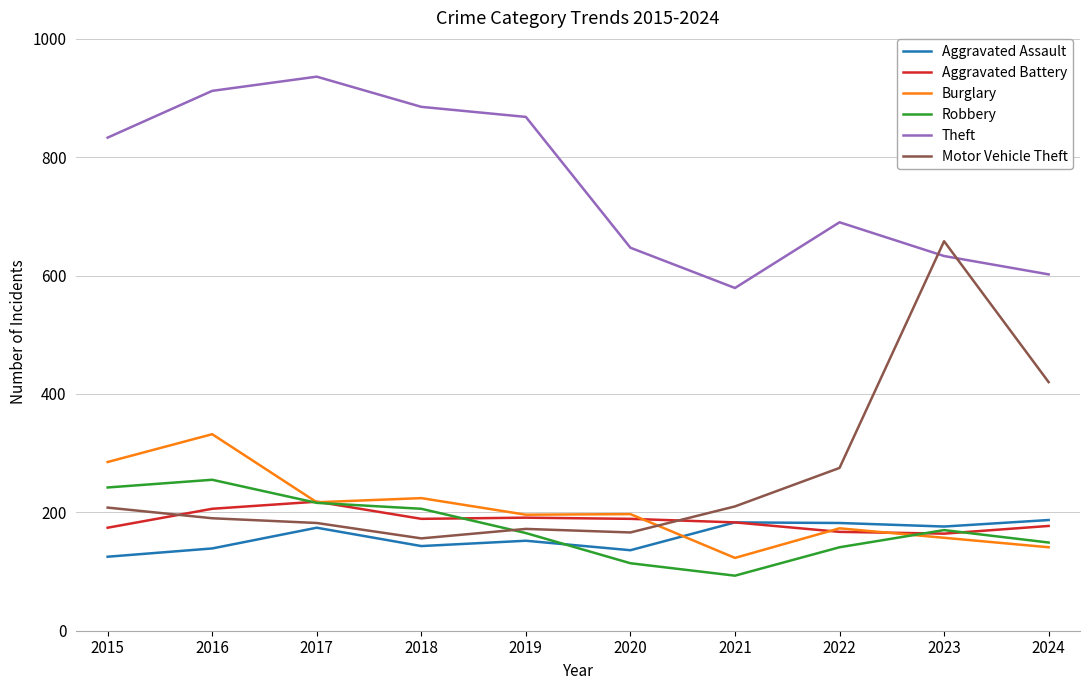

What is the sum of all Robbery values?

1751